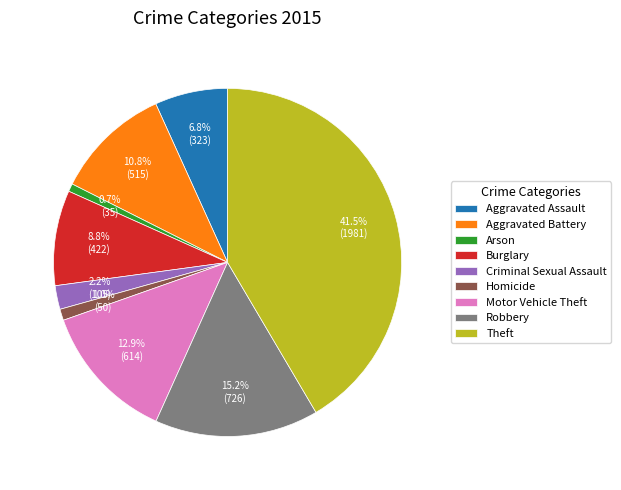

Approximately how many times larger is the value at Arson compared to Homicide?

0.7